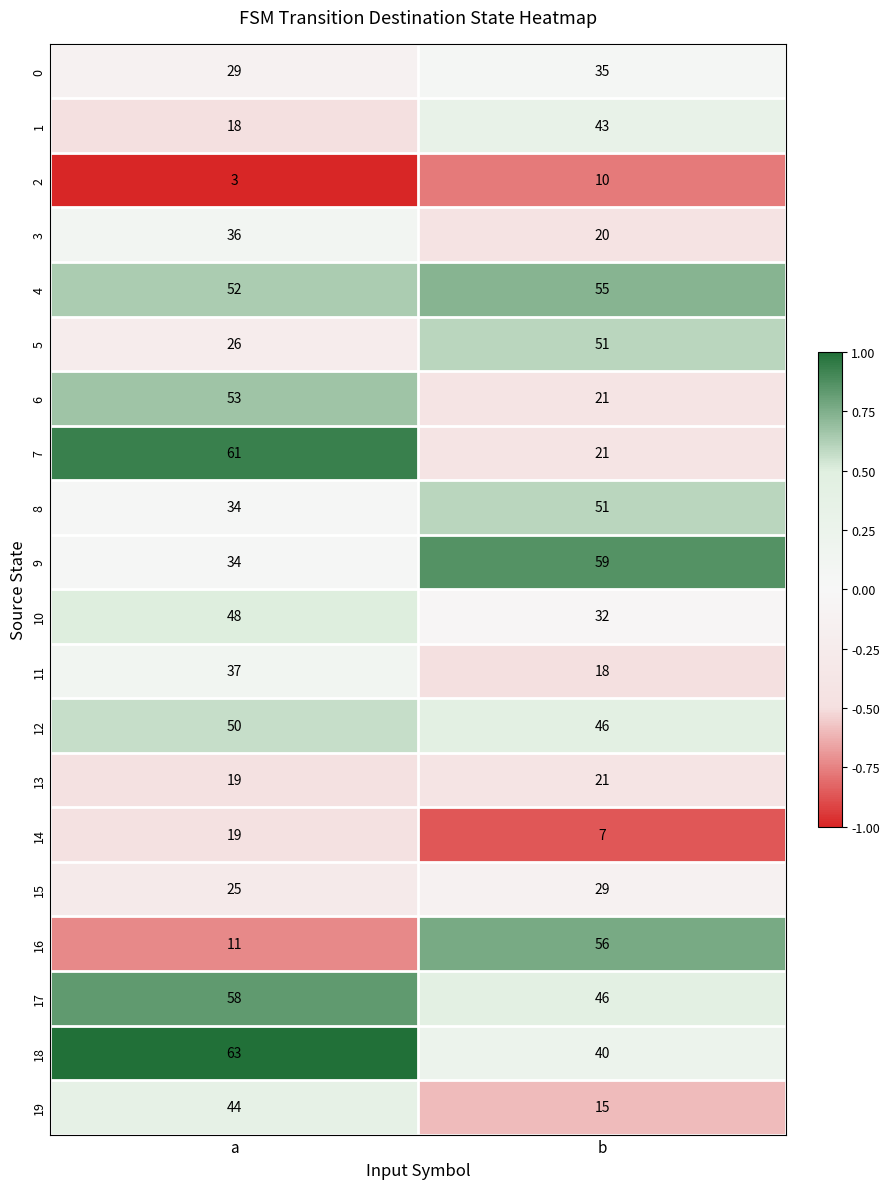

What is the total value across all series at b?

676